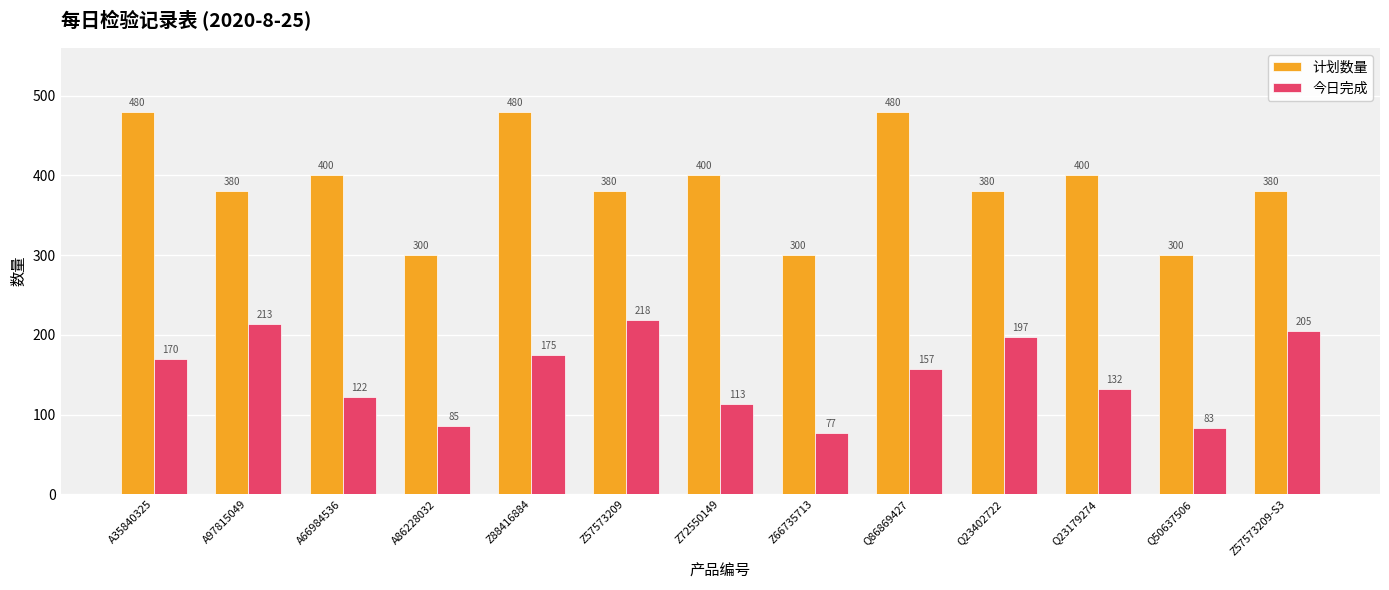

Reading left to right, list all the values displayed in this chart.

计划数量: 480	380	400	300	480	380	400	300	480	380	400	300	380
今日完成: 170	213	122	85	175	218	113	77	157	197	132	83	205